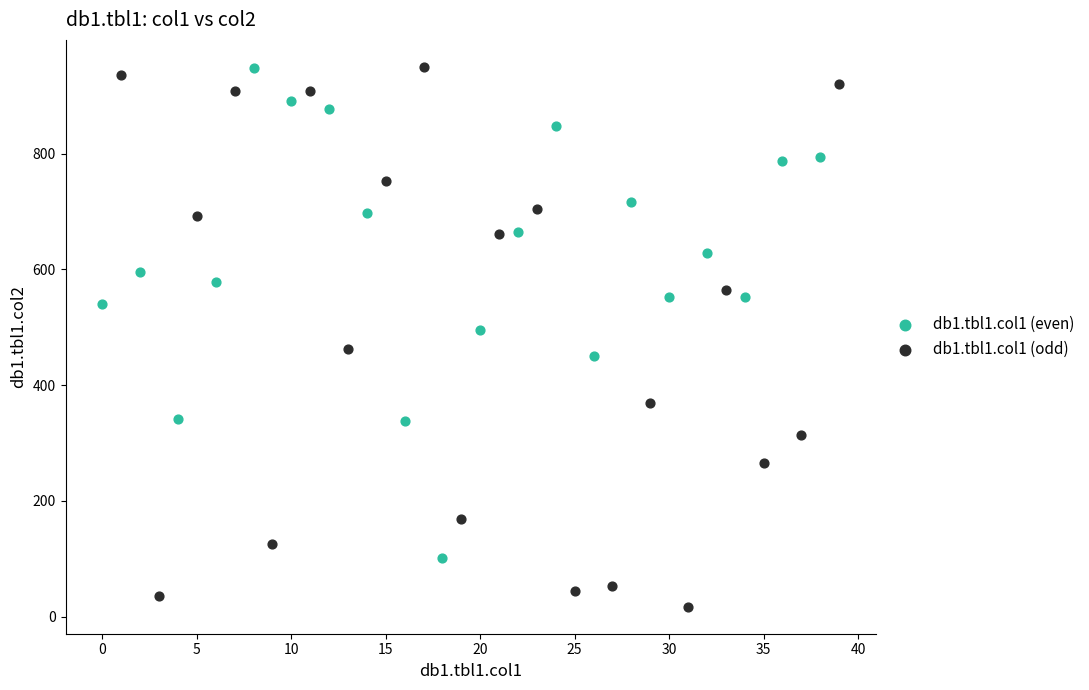

Which series reaches the minimum Y coordinate?

db1.tbl1.col1 (odd)